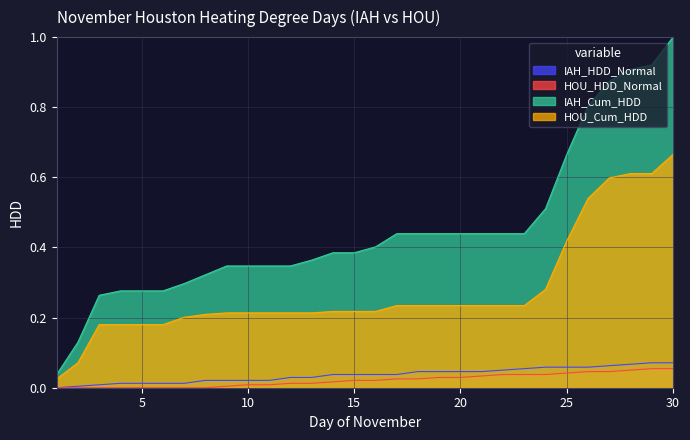

True or false: HOU_HDD_Normal and IAH_Cum_HDD cross at least once.

False